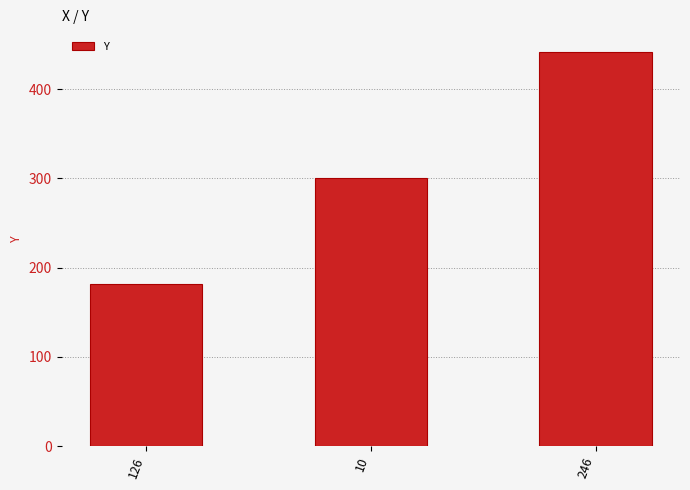

What position from the right is 246?

1